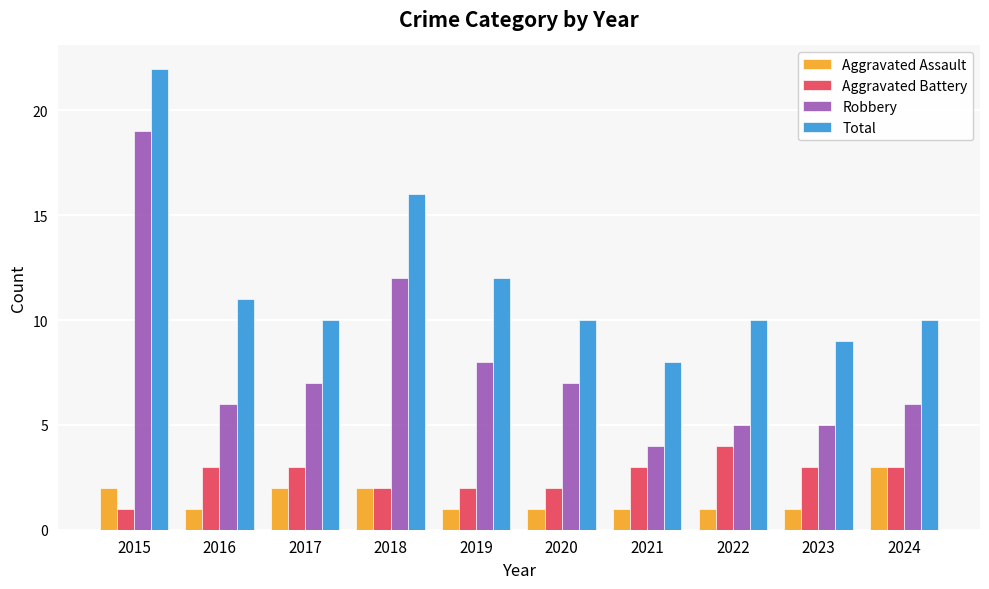

How many distinct data groups are displayed?

4